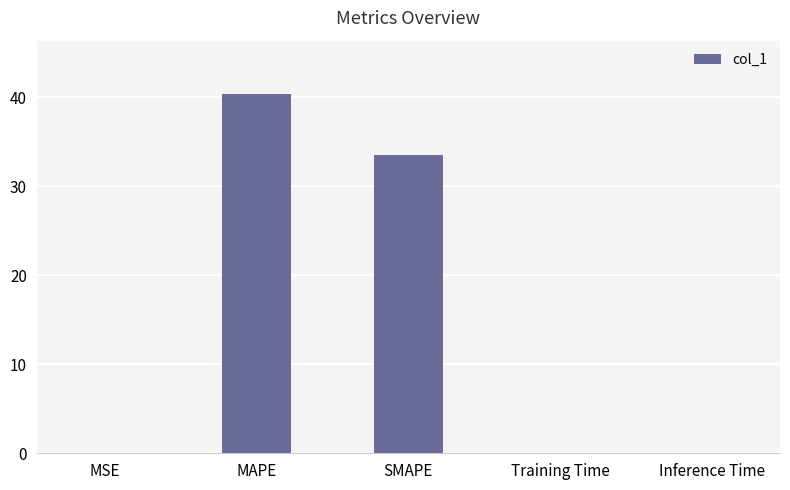

Which has a higher value, Training Time or MAPE?

MAPE